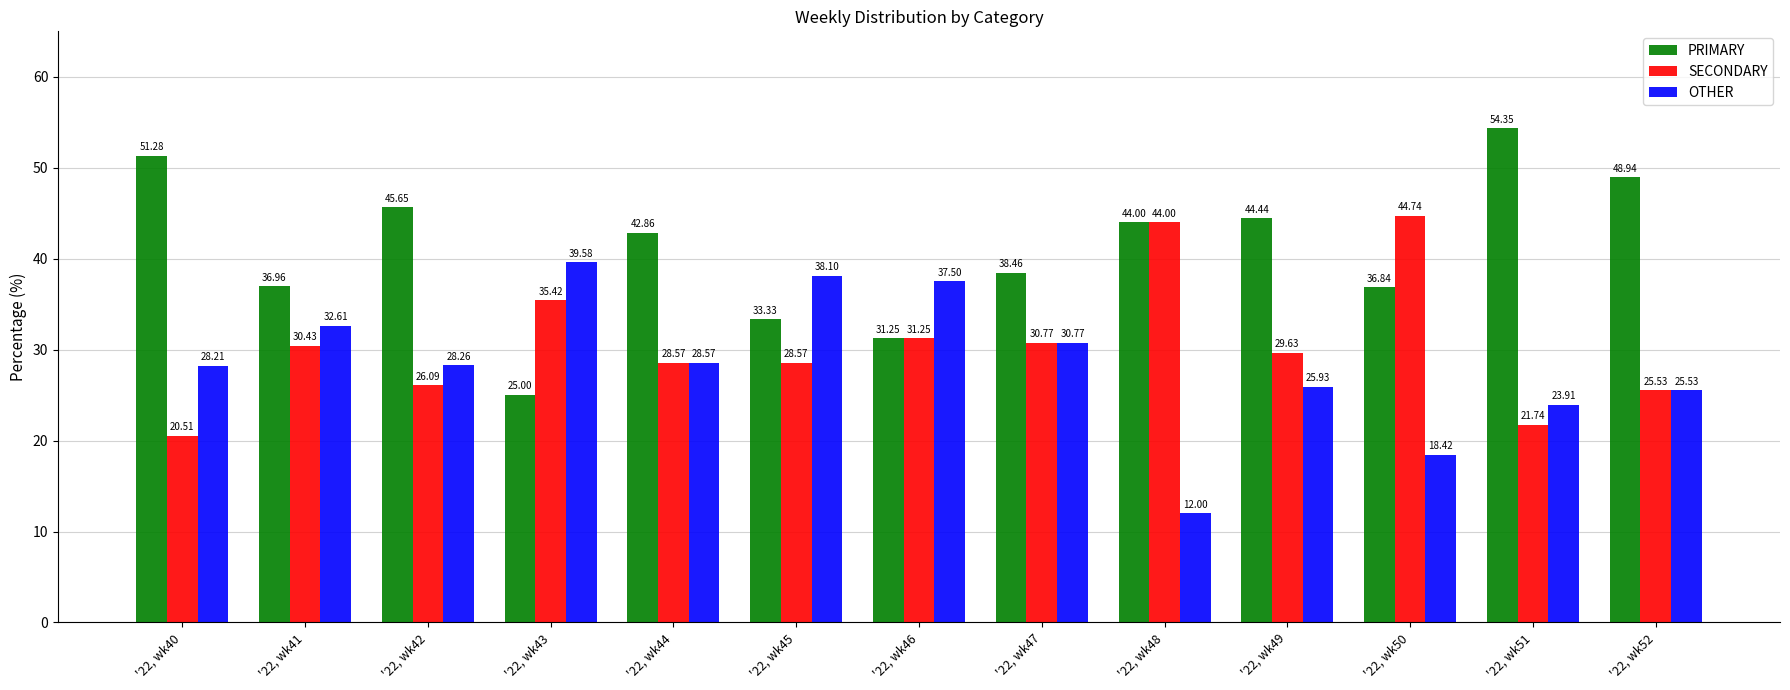

What is the total value across all series at '22, wk52?

100.0